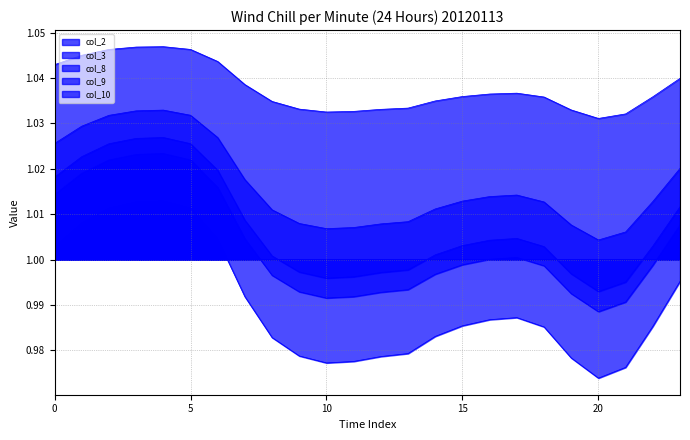

True or false: col_10 and col_8 intersect in this chart.

False